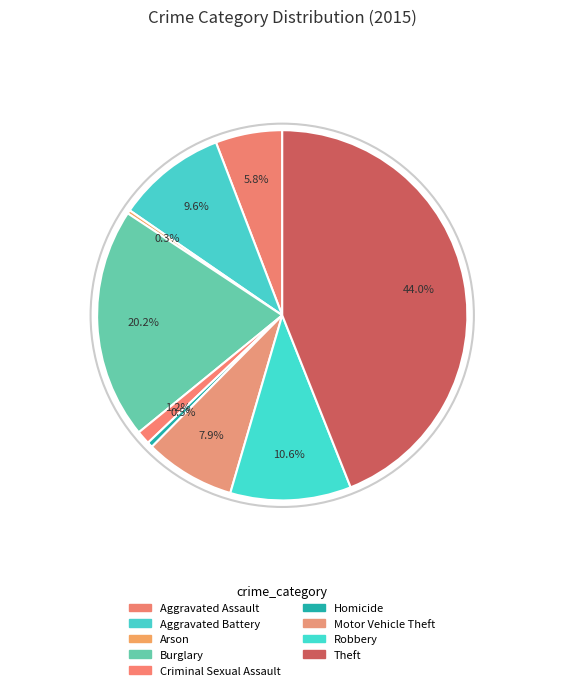

Count the number of slices in the pie.

9